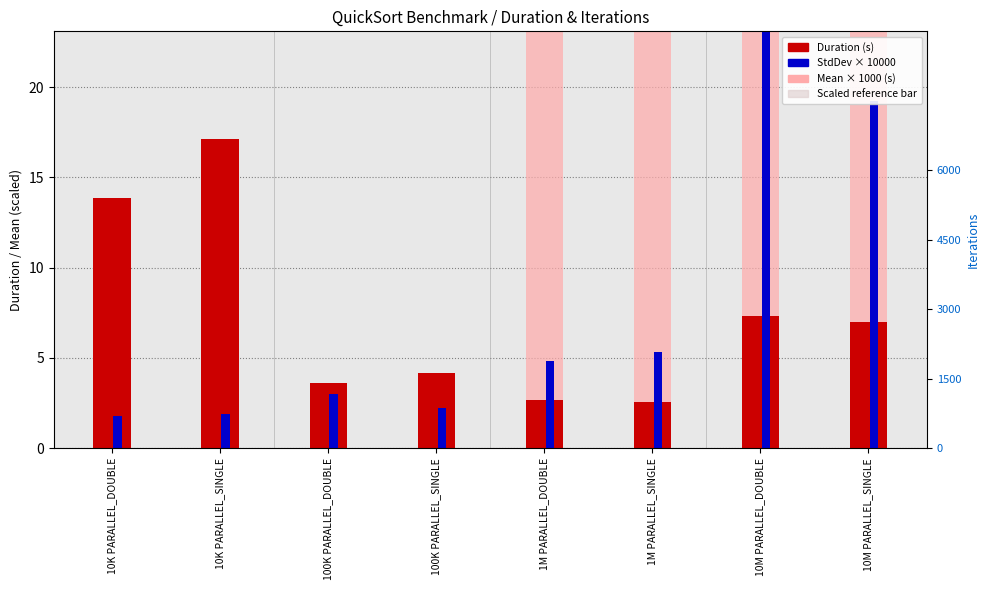

The value of Duration (s) at 10M PARALLEL_DOUBLE is 7.3. True or false?

True